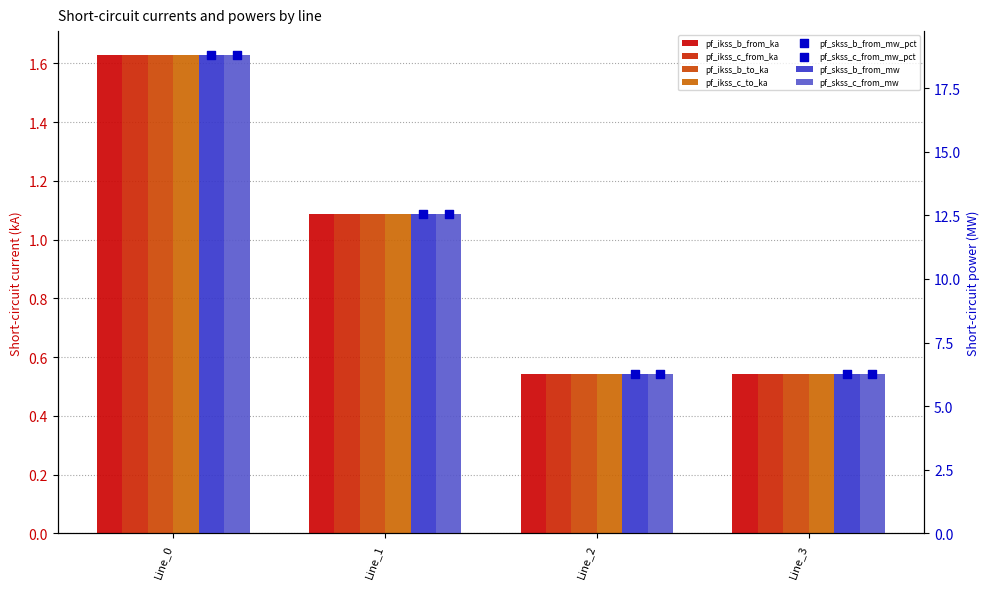

Which series has the largest Y range (max minus min)?

pf_skss_b_from_mw